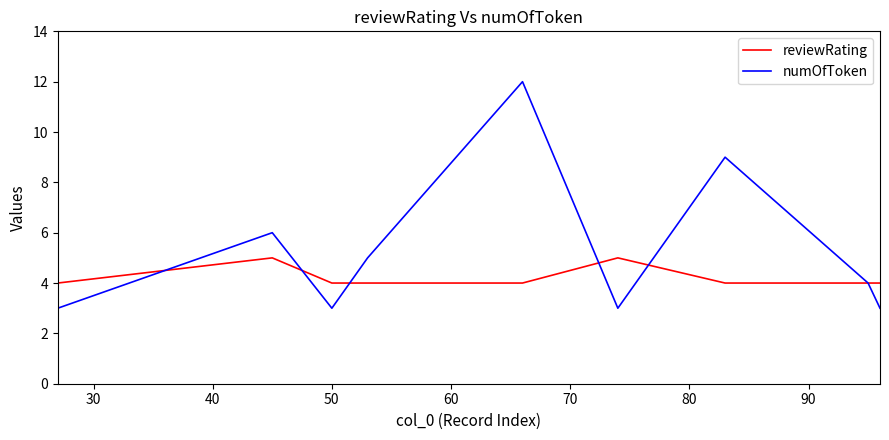

Which series has the largest total across all categories?

numOfToken